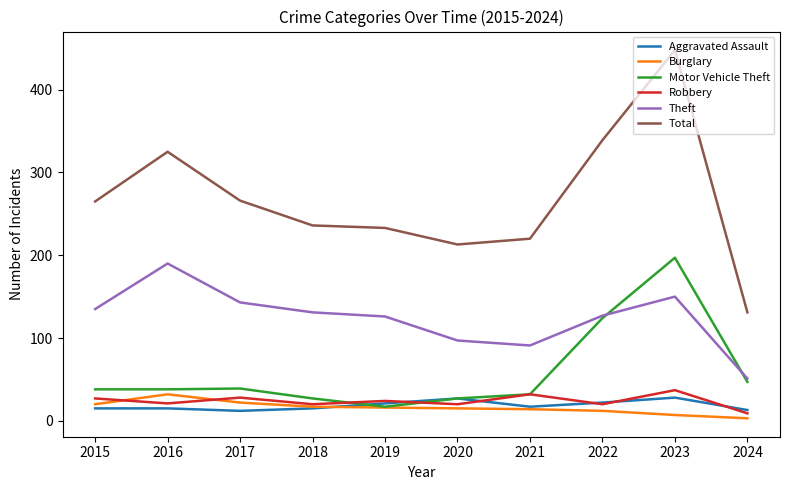

What is the maximum value for Robbery?

37